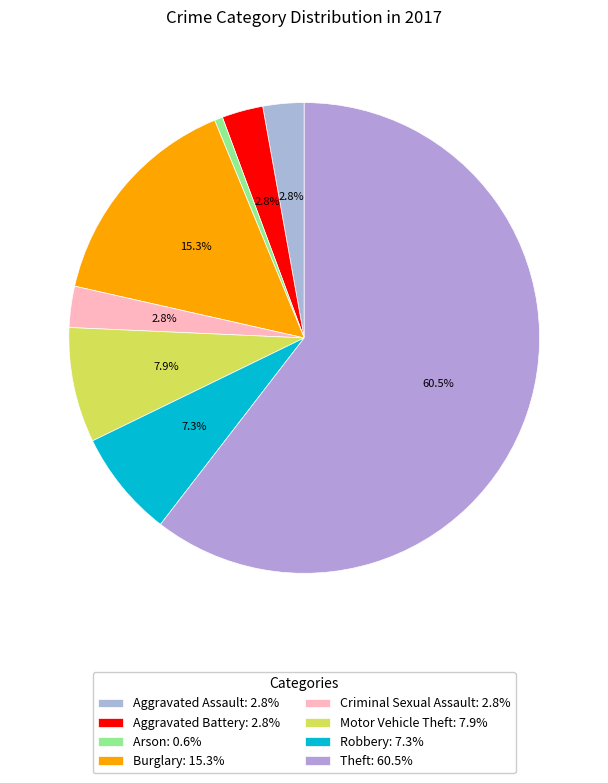

To the nearest percent, what is the difference between the Burglary and Criminal Sexual Assault slice percentages?

12%